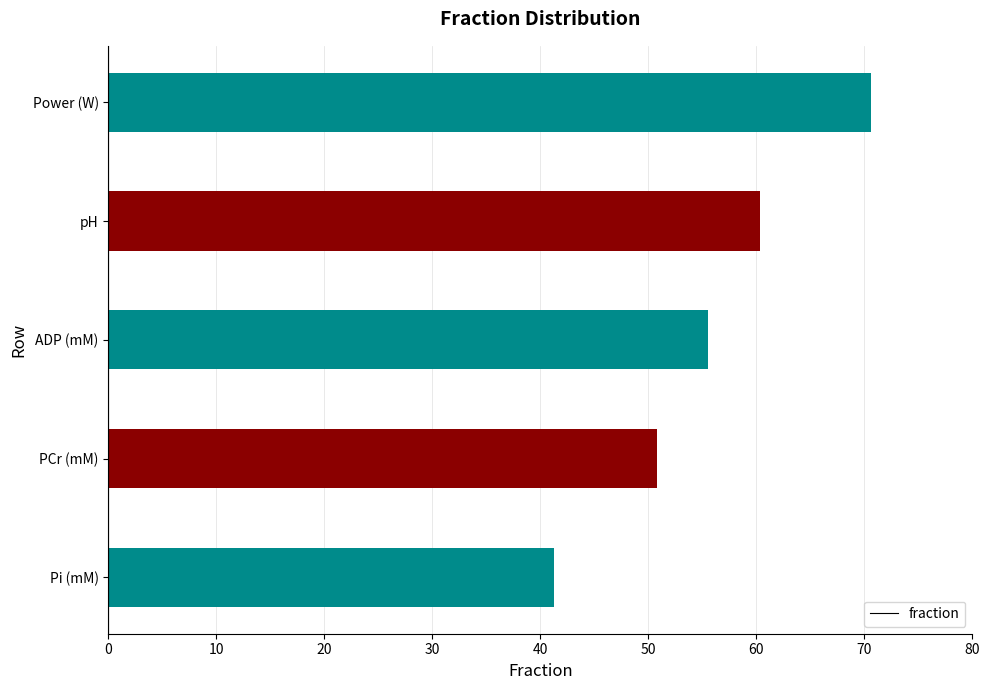

Reading top to bottom, transcribe all the data shown in this chart.

70.6	60.3	55.6	50.8	41.3